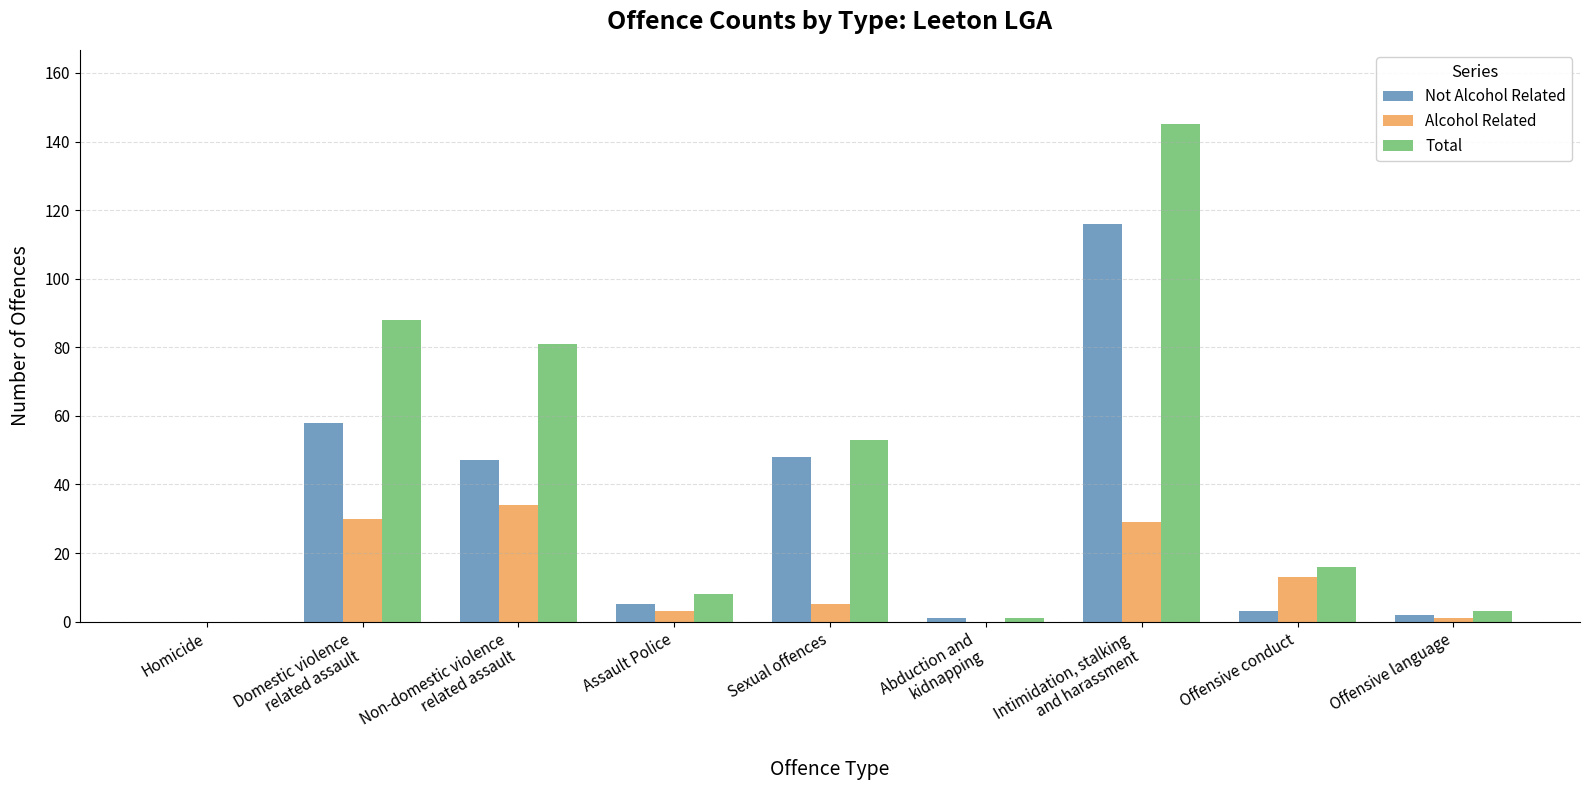

How many data points does each series have?

9